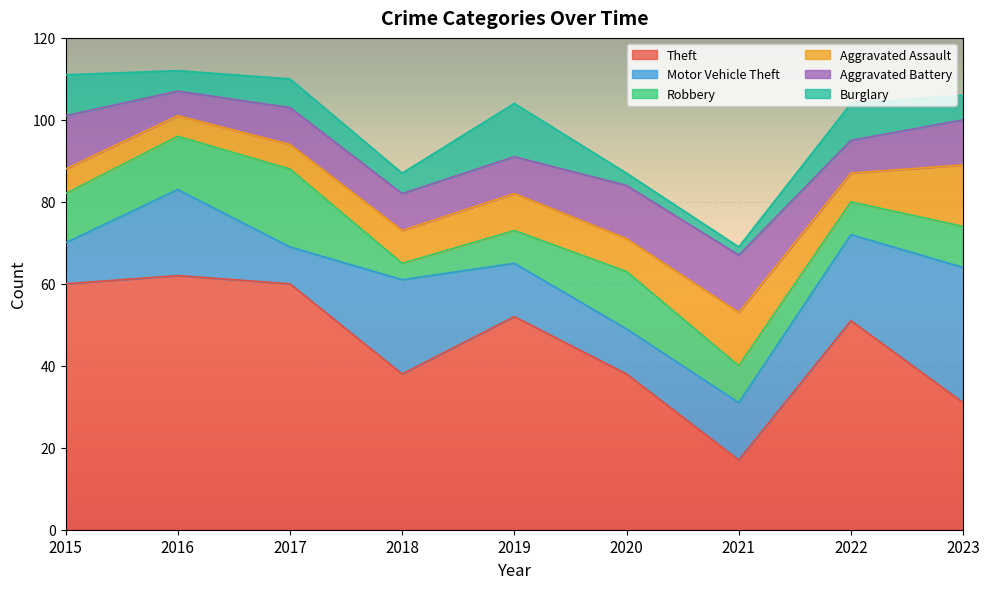

At which category is the sum across all series the highest?

2016